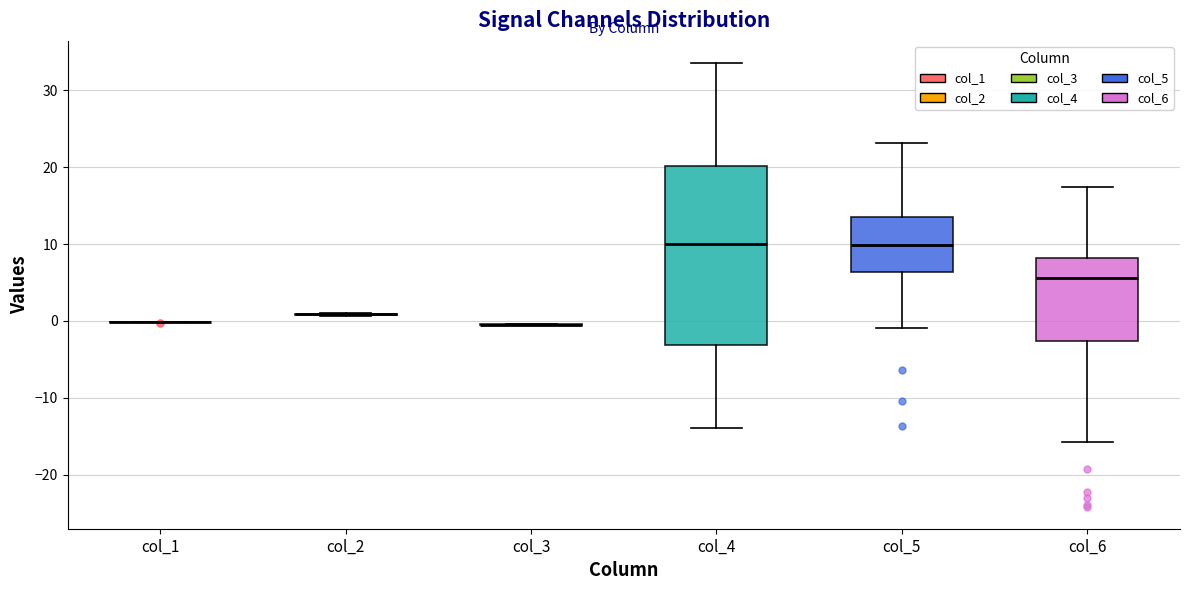

Which box is the tallest, from its lower edge to its upper edge?

col_4